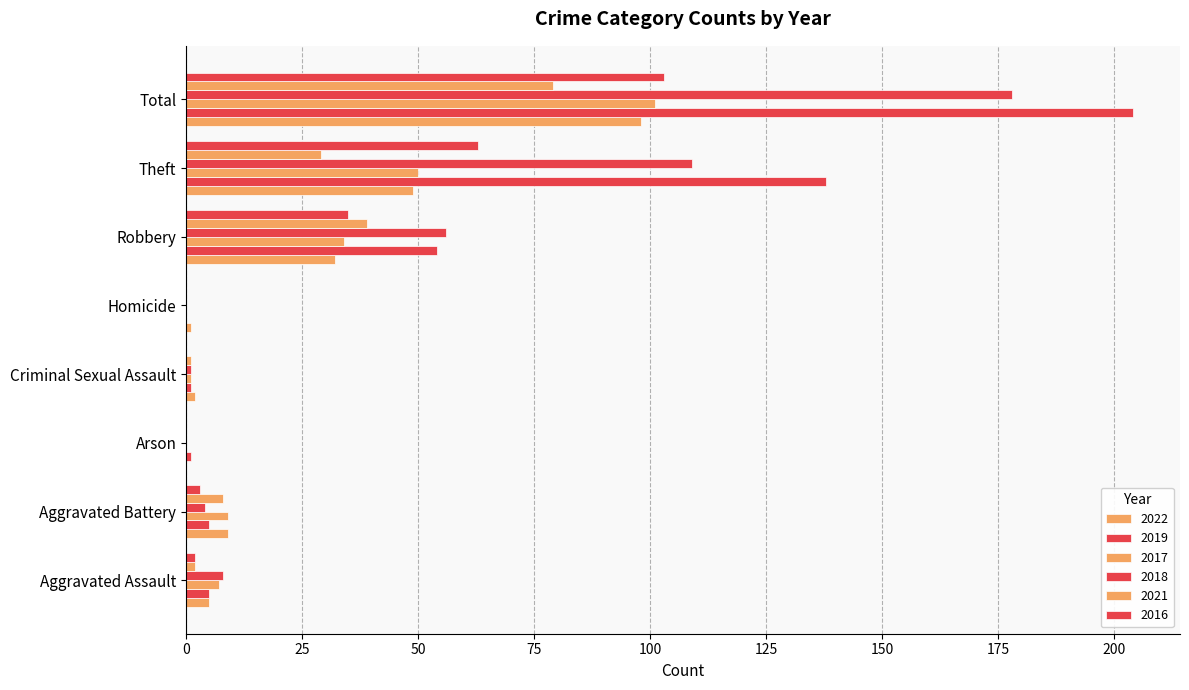

What is the total value across all series at Arson?

1